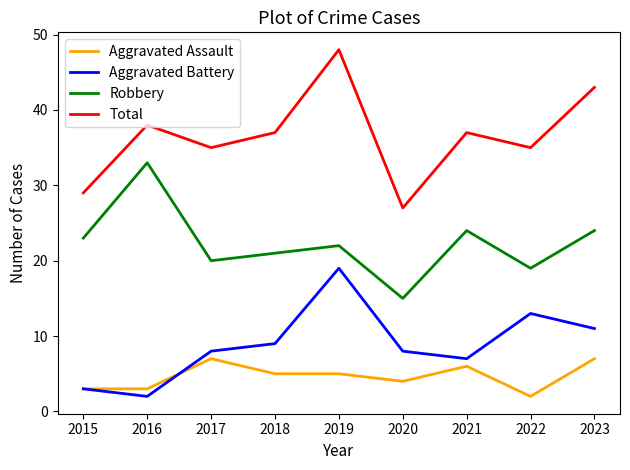

What is the maximum value for Total?

48